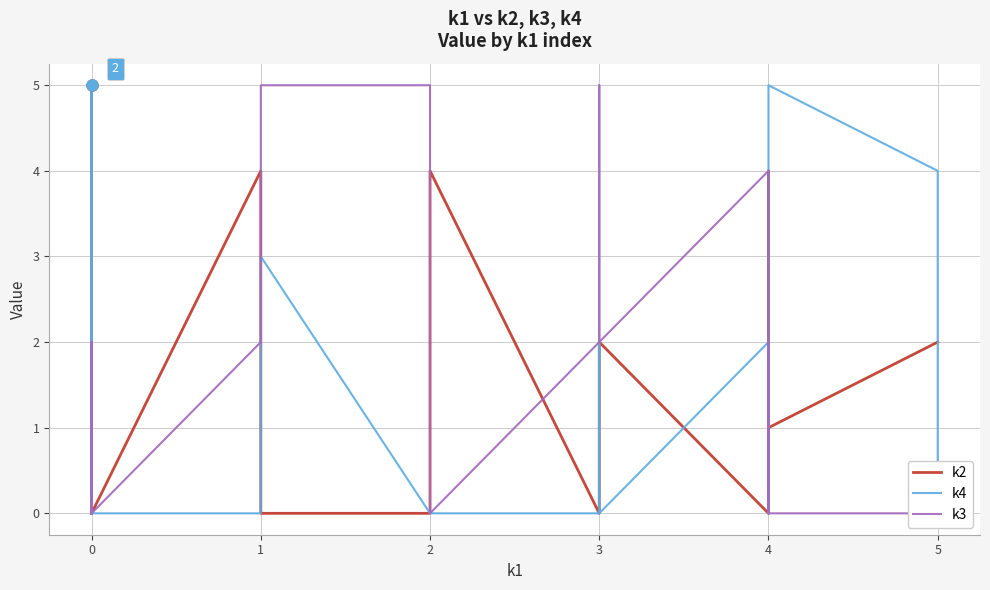

What is the difference between the k2 values at 0 and 1?

4